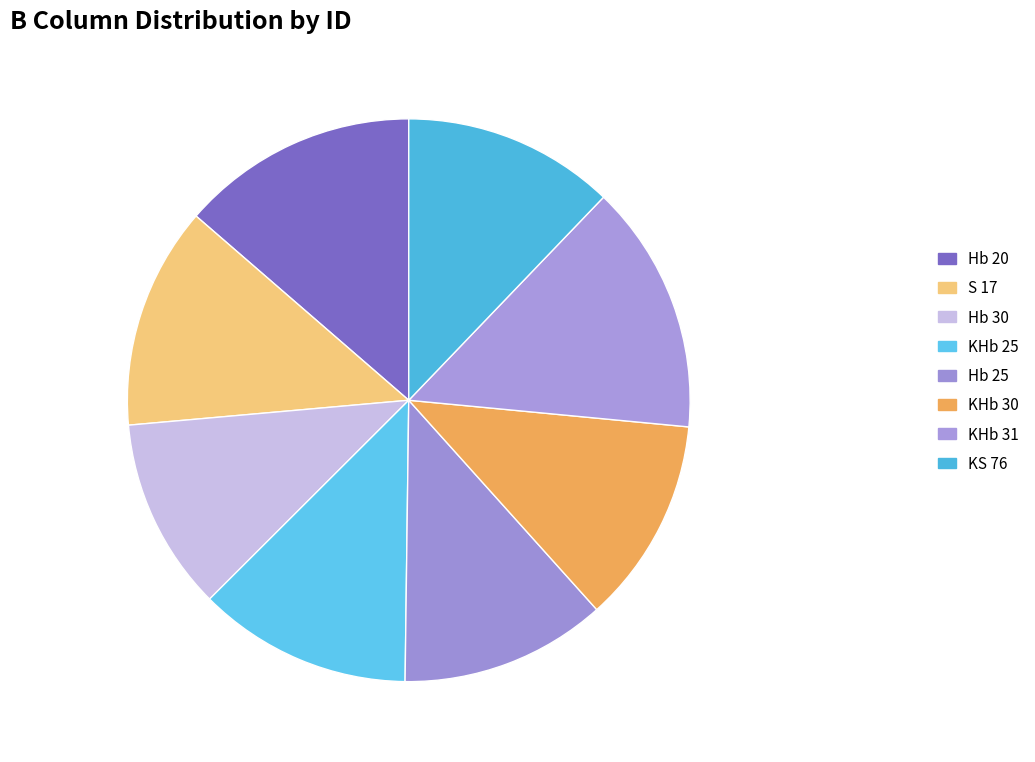

How many segments does this pie chart have?

8